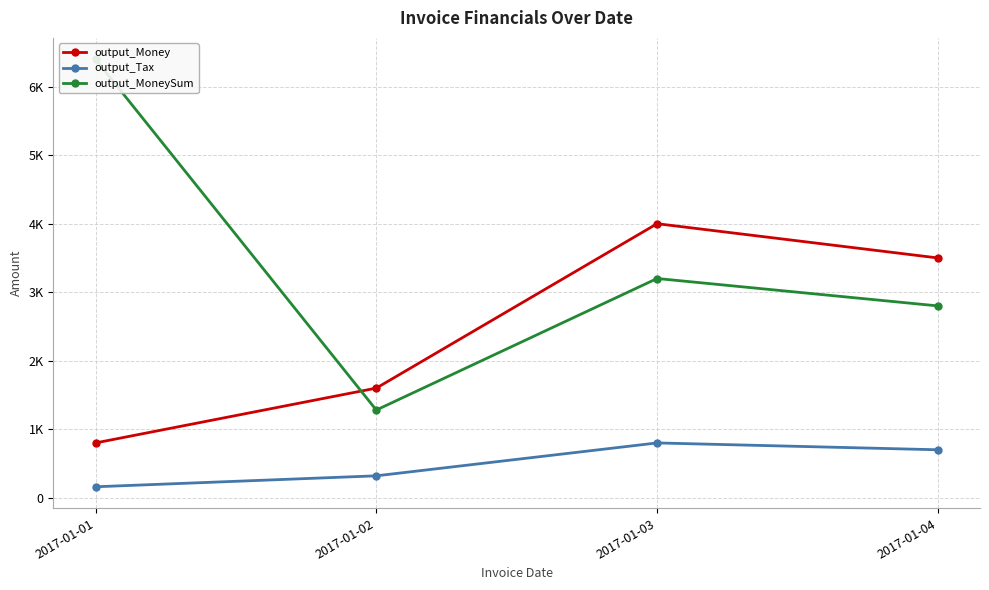

At how many categories does at least one series exceed 4286?

1